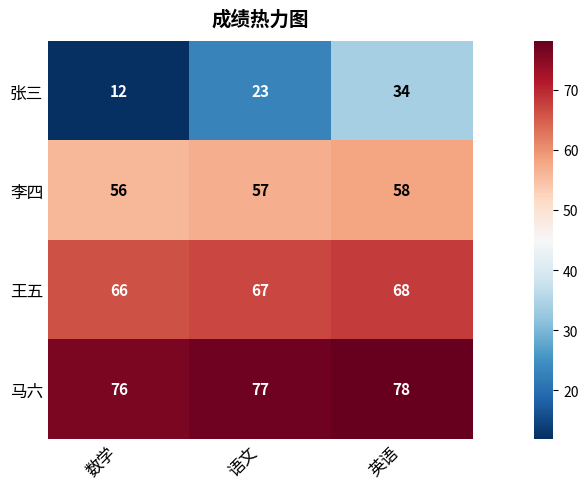

Reading left to right, list all the values displayed in this chart.

张三: 12	23	34
李四: 56	57	58
王五: 66	67	68
马六: 76	77	78